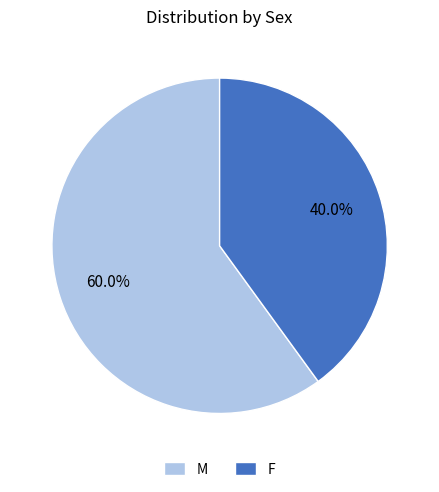

Which has a higher value, F or M?

M